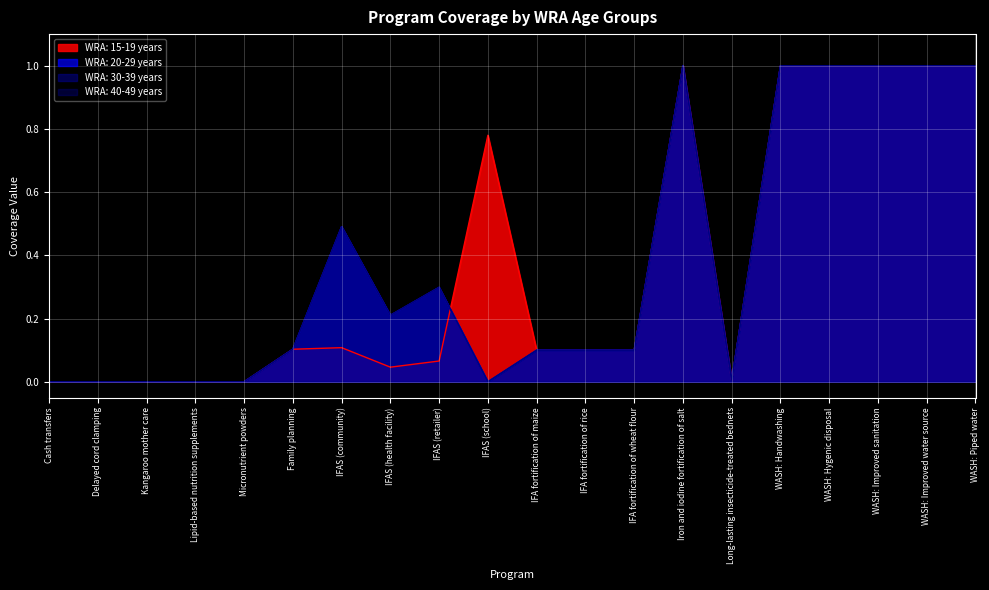

True or false: WRA: 15-19 years has more than 0 interior local peaks.

True